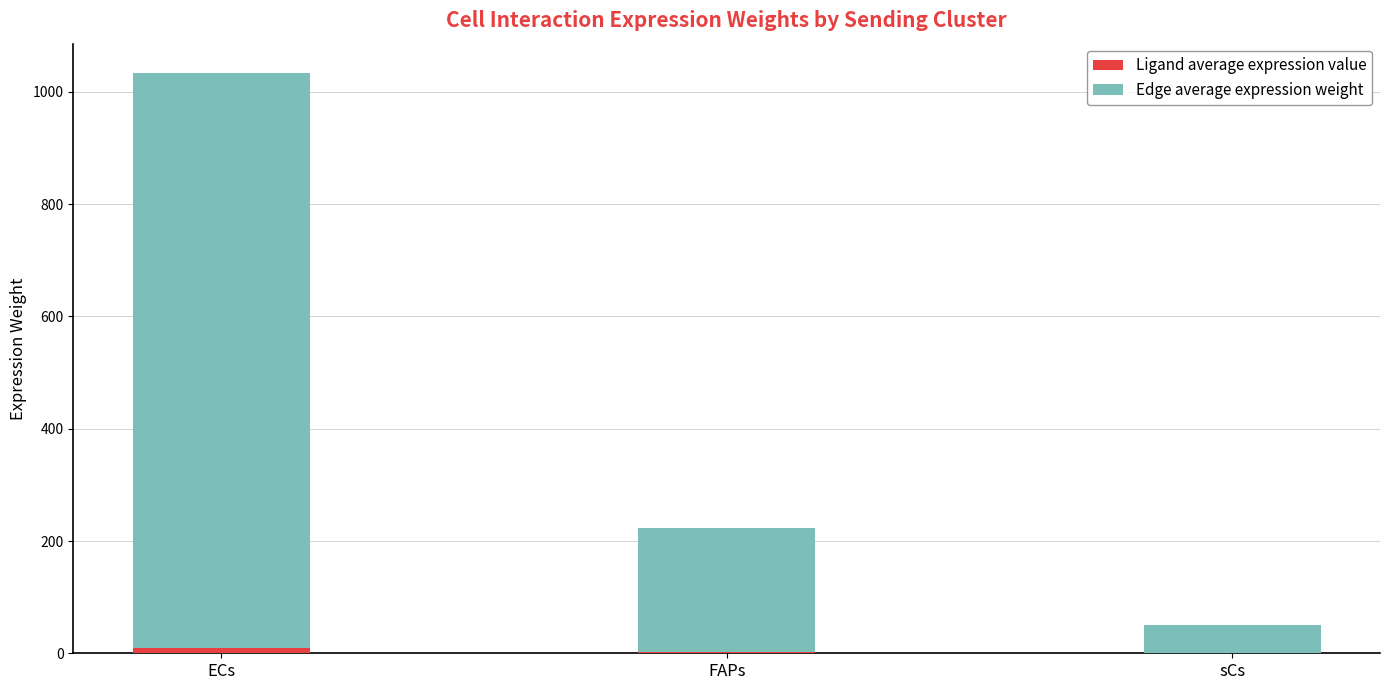

At which category is the sum across all series the highest?

ECs